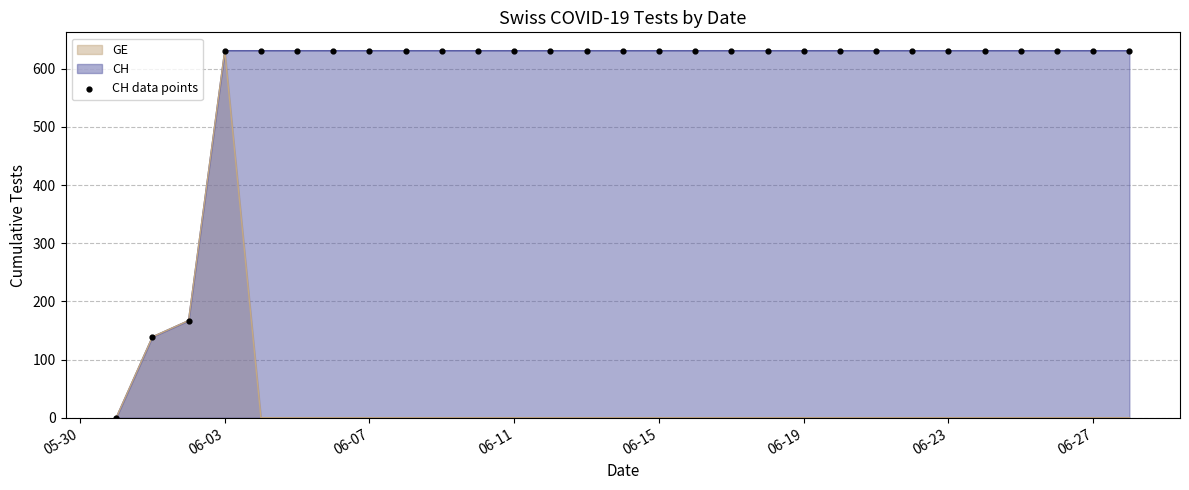

What is the maximum value for GE?

631